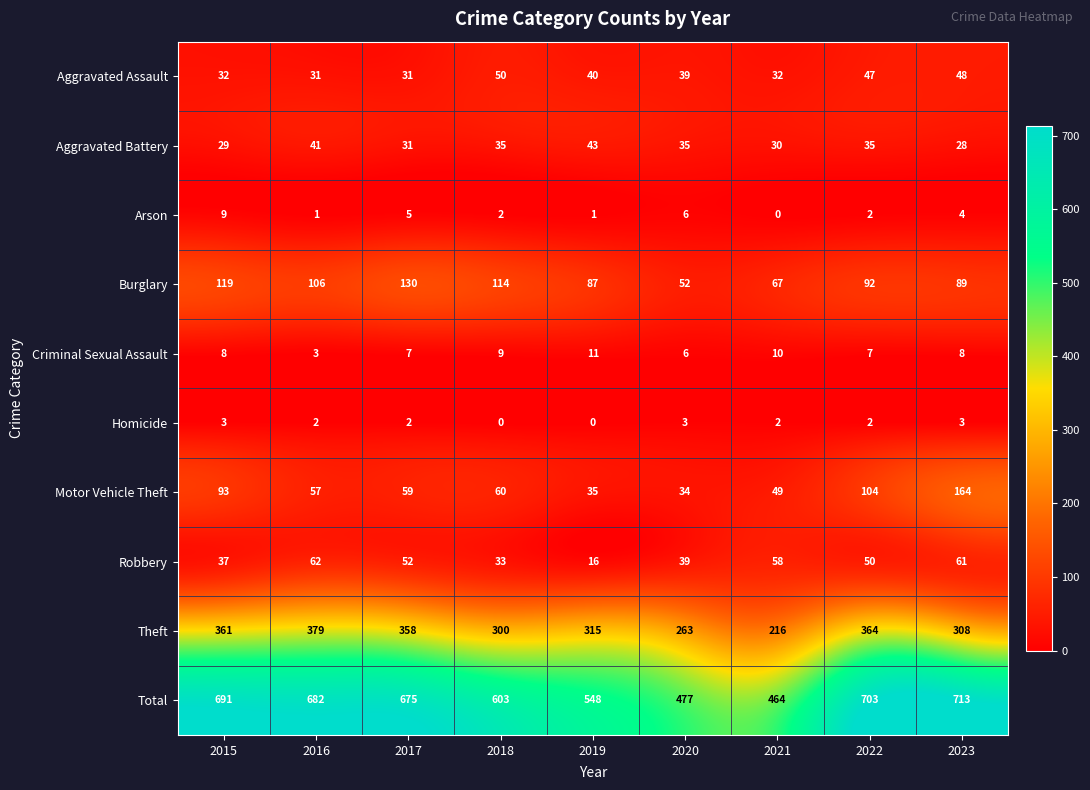

At which label does Aggravated Assault first exceed 39?

2018